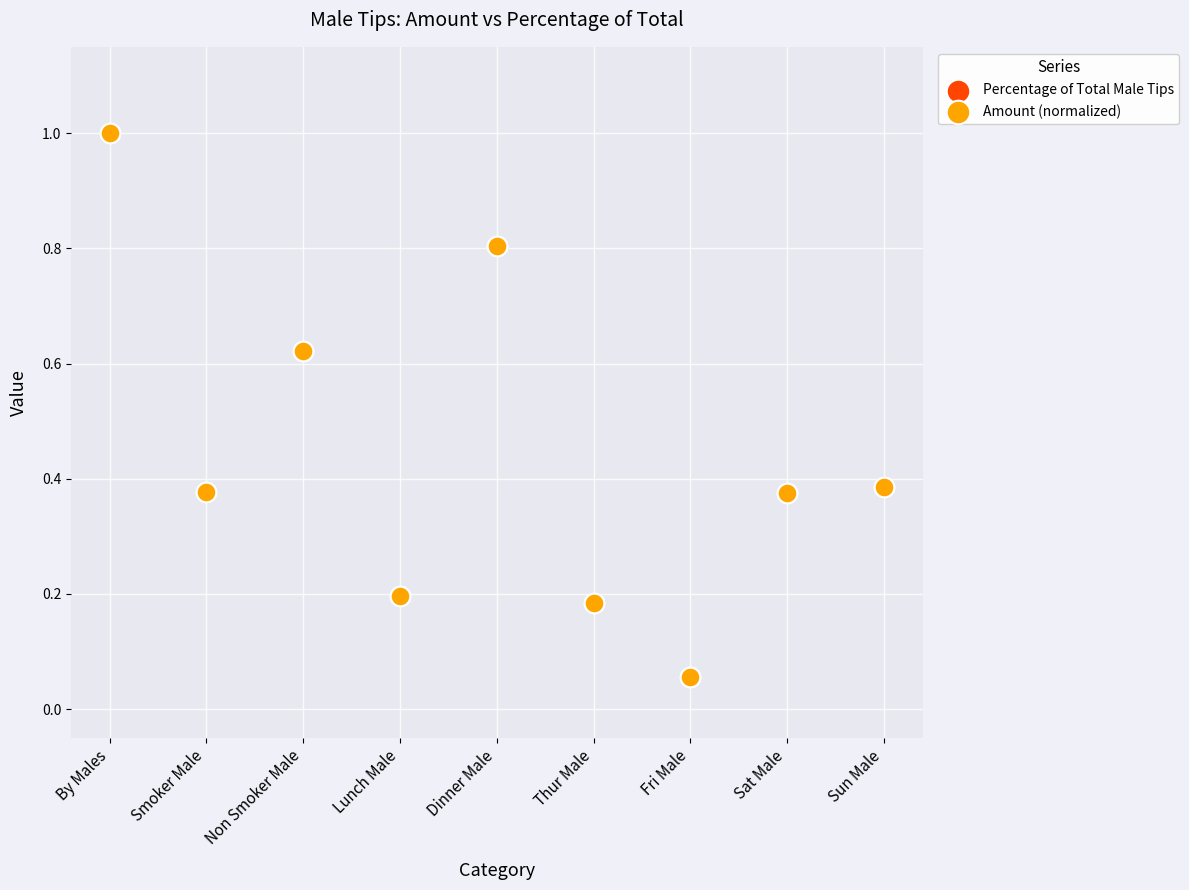

What are all the series names shown in the legend?

Percentage of Total Male Tips, Amount (normalized)